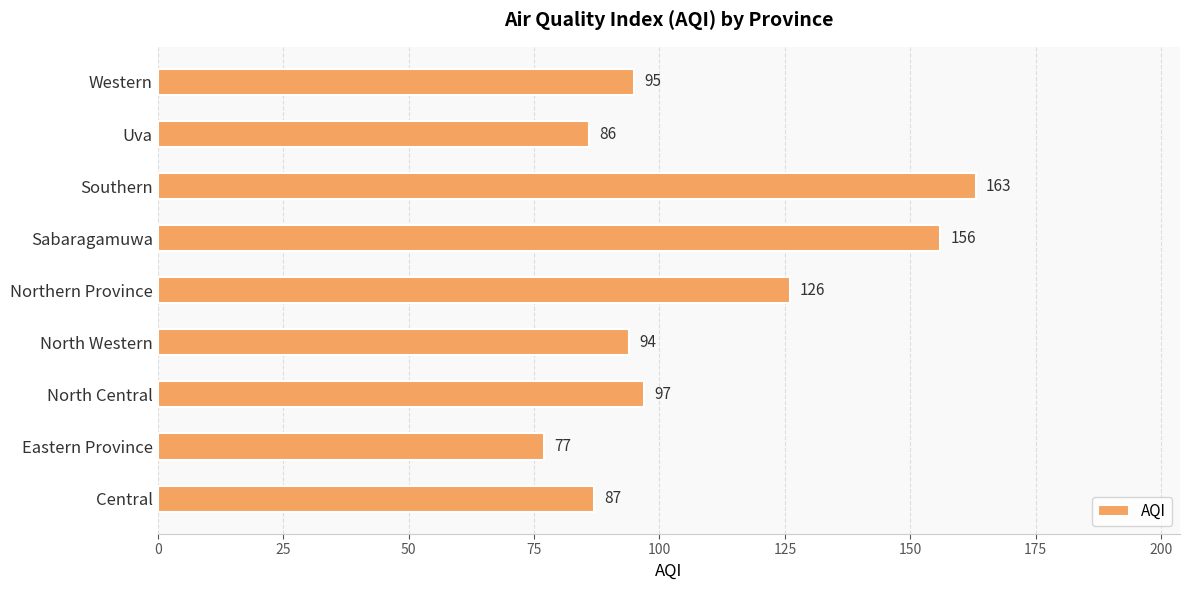

What is the sum of the values at Eastern Province and North Western?

171